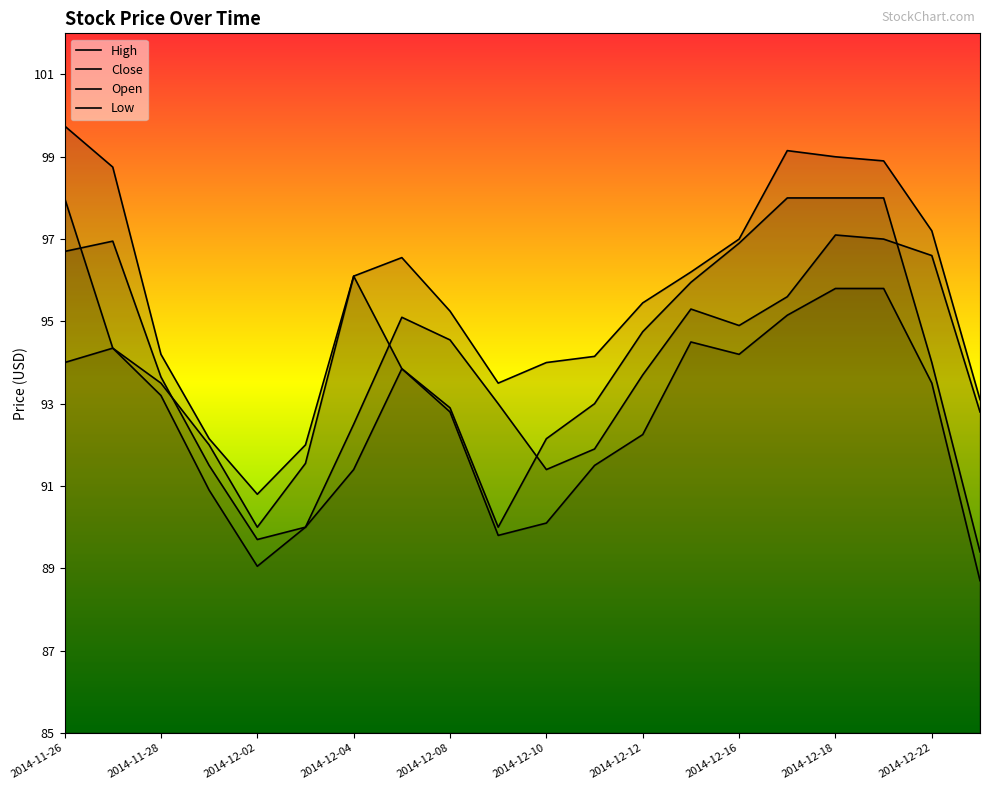

What is the difference between the maximum and minimum values in the High series?

9.0